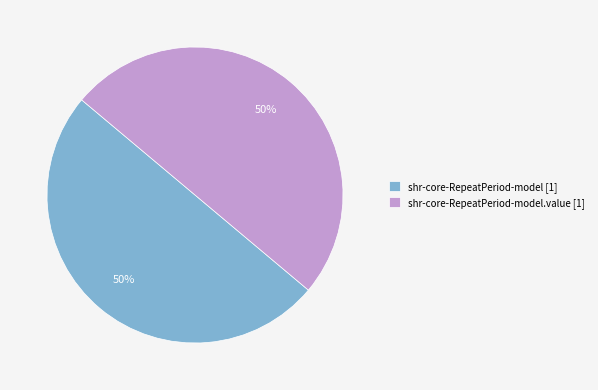

How many segments does this pie chart have?

2